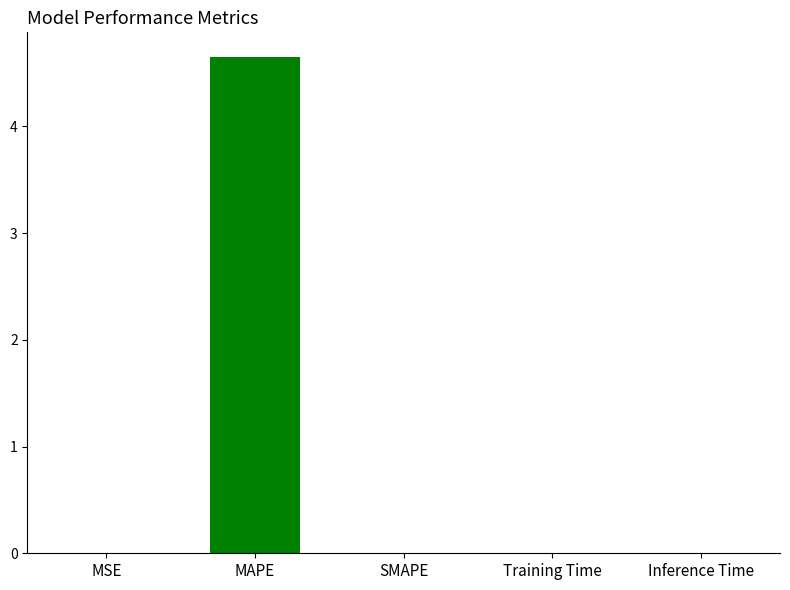

What is the sum of all values?

4.7